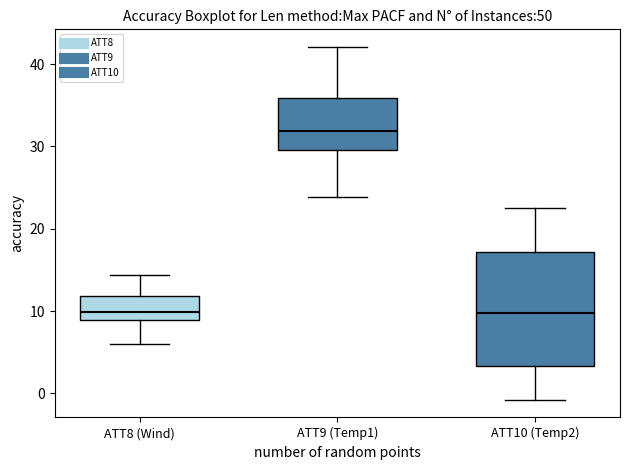

Which box is the tallest, from its lower edge to its upper edge?

ATT10 (Temp2)